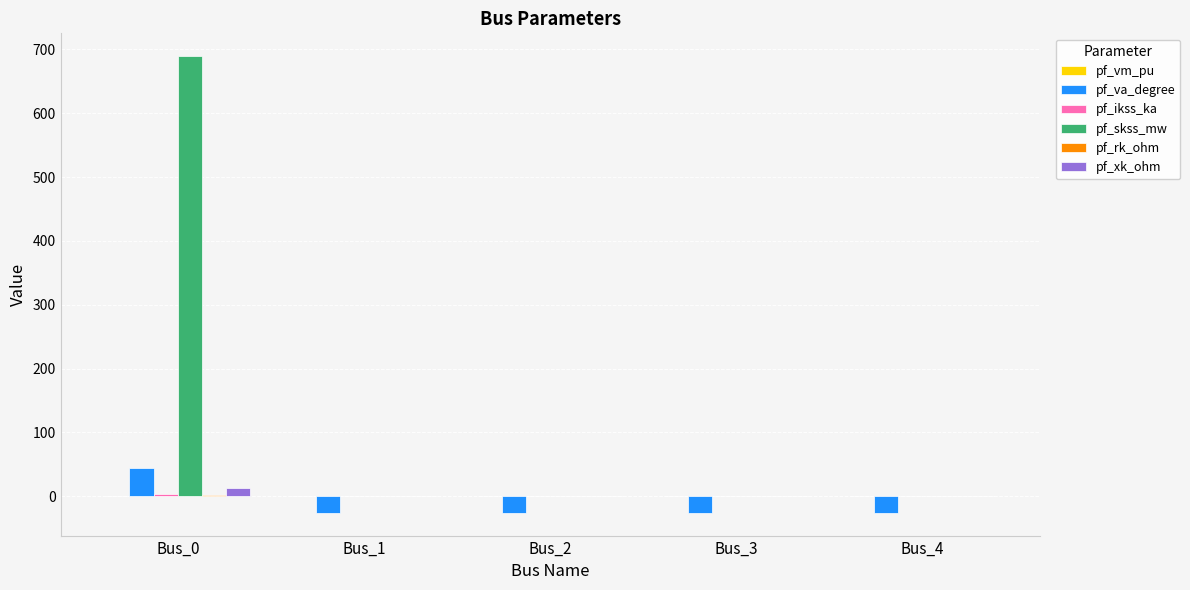

What is the total value across all series at Bus_1?

-25.5